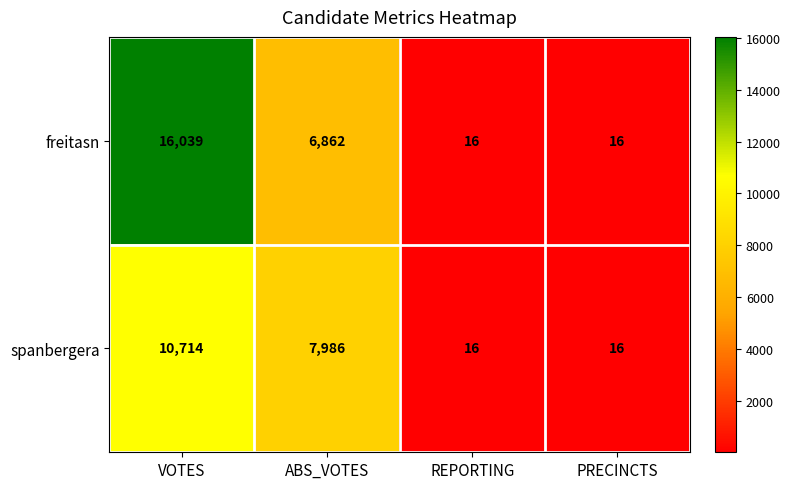

Which series has the widest spread of values?

freitasn